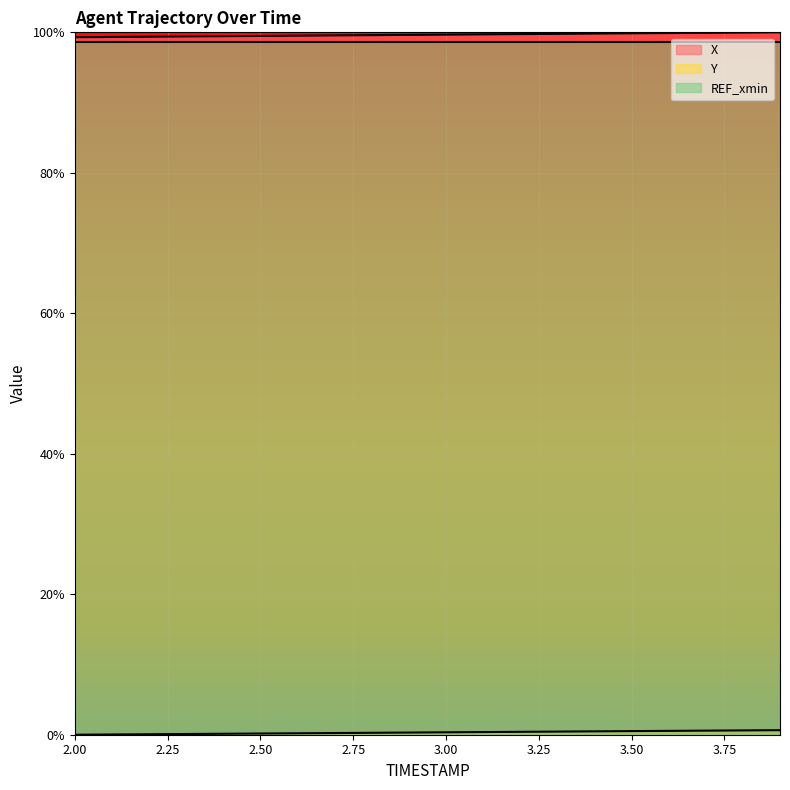

What is the greatest value displayed?

100.0